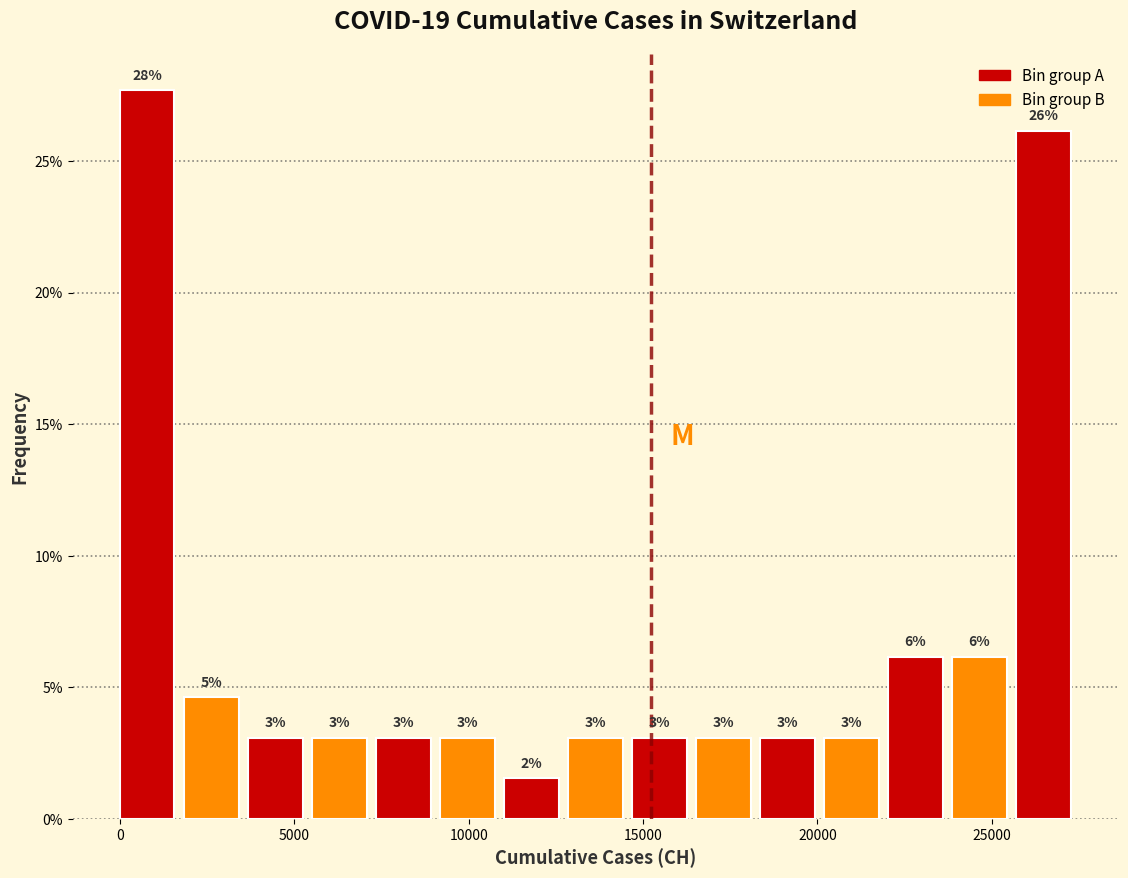

Read against the x-axis, roughly where is the centre of the tallest bar?

1000